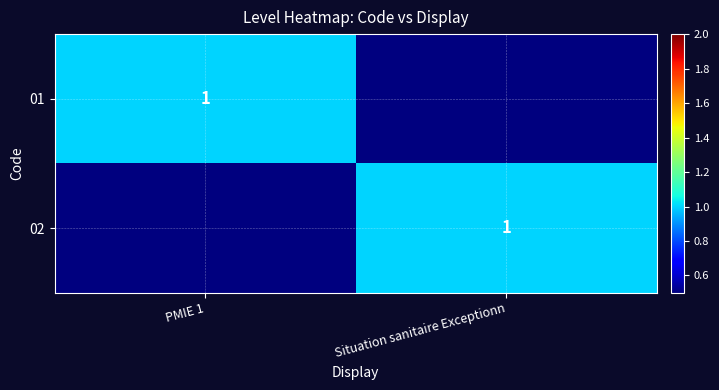

True or false: 02 has a value of 1.6 at Situation sanitaire Exceptionn.

False